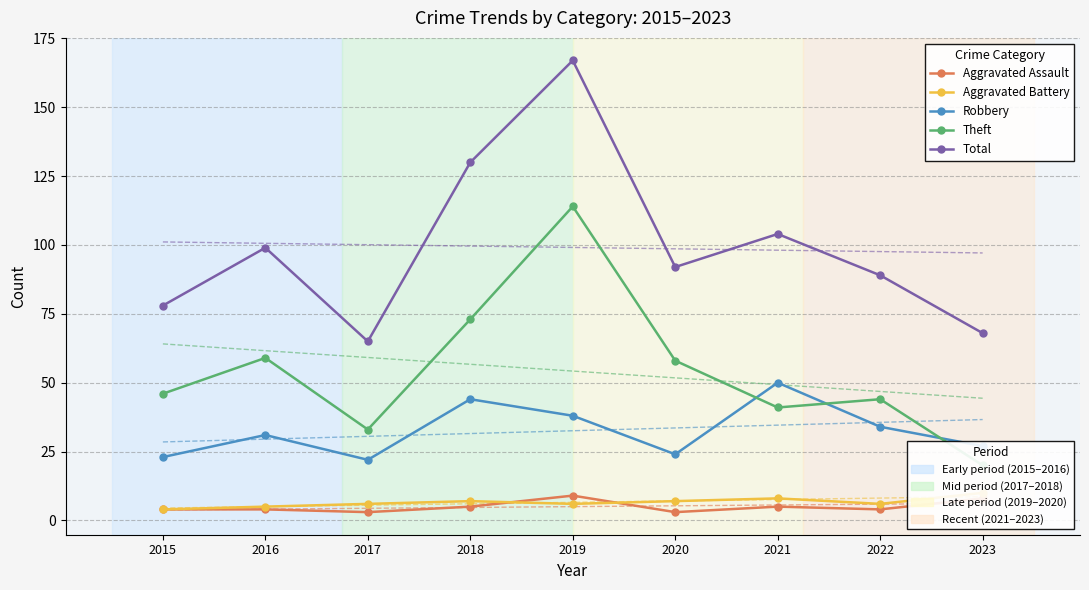

True or false: Theft and Aggravated Battery intersect in this chart.

False